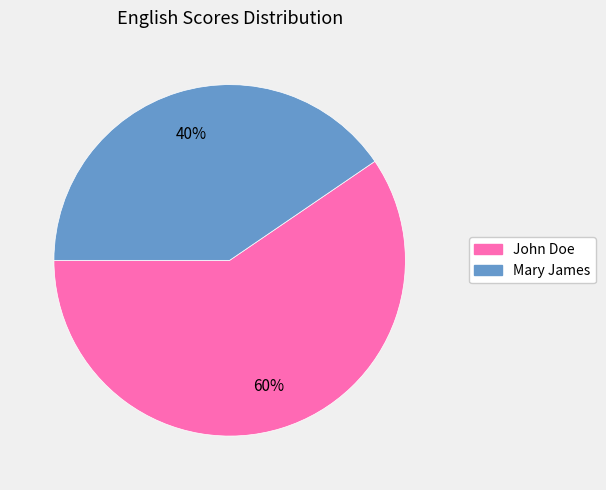

Is there any slice that represents more than half of the pie?

Yes